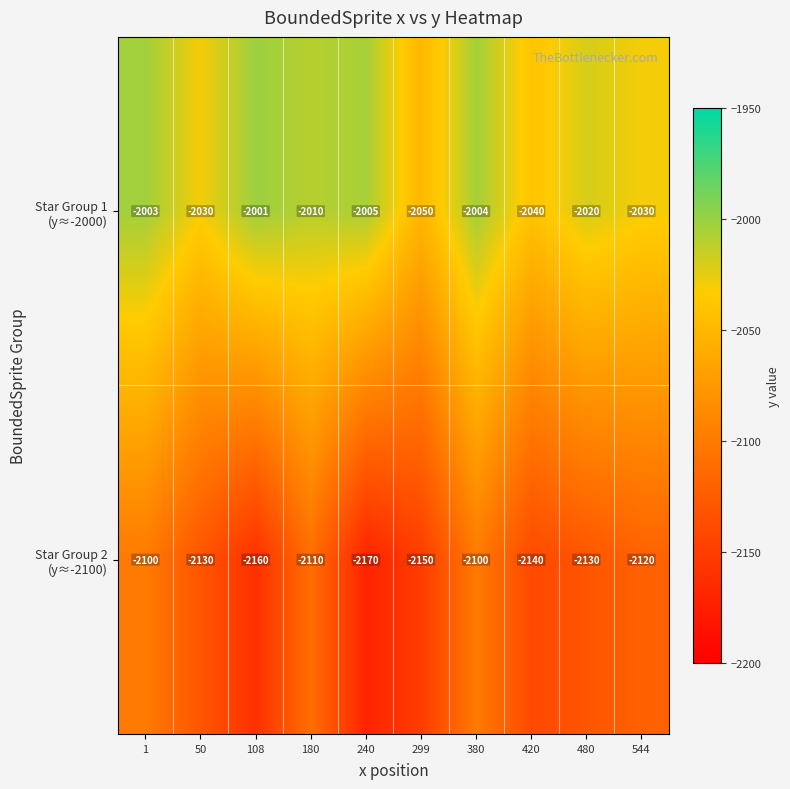

Which category has the lowest value across all series?

240